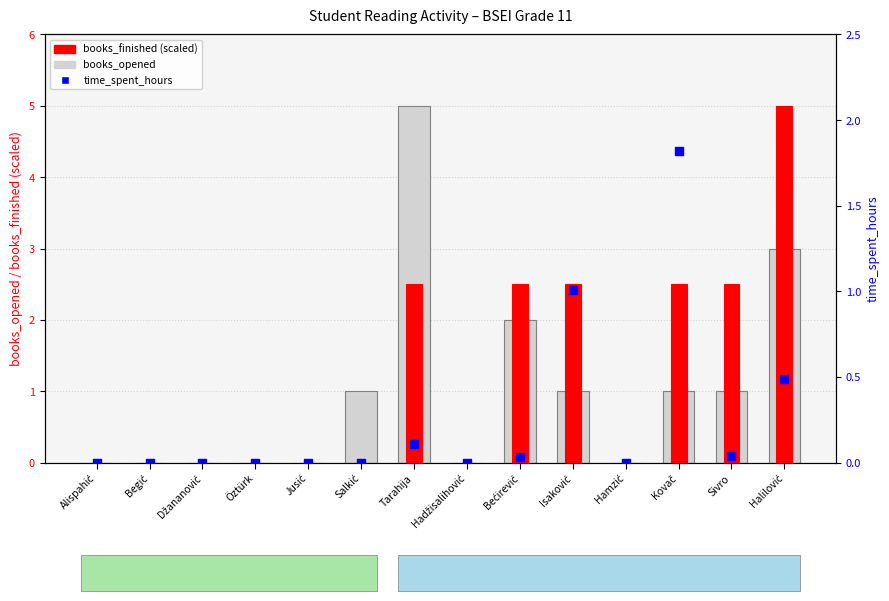

Which series contains the lowest Y value?

books_opened